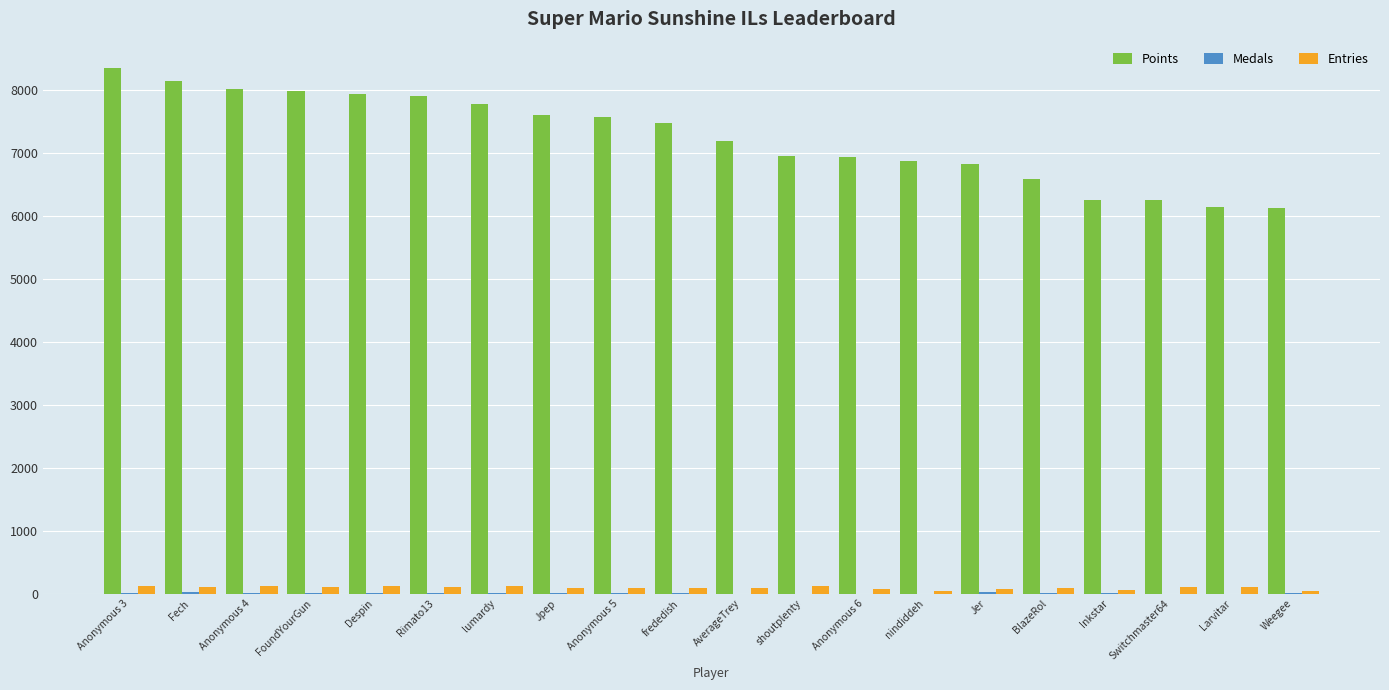

Are the bars grouped side by side (vs. stacked)?

Yes